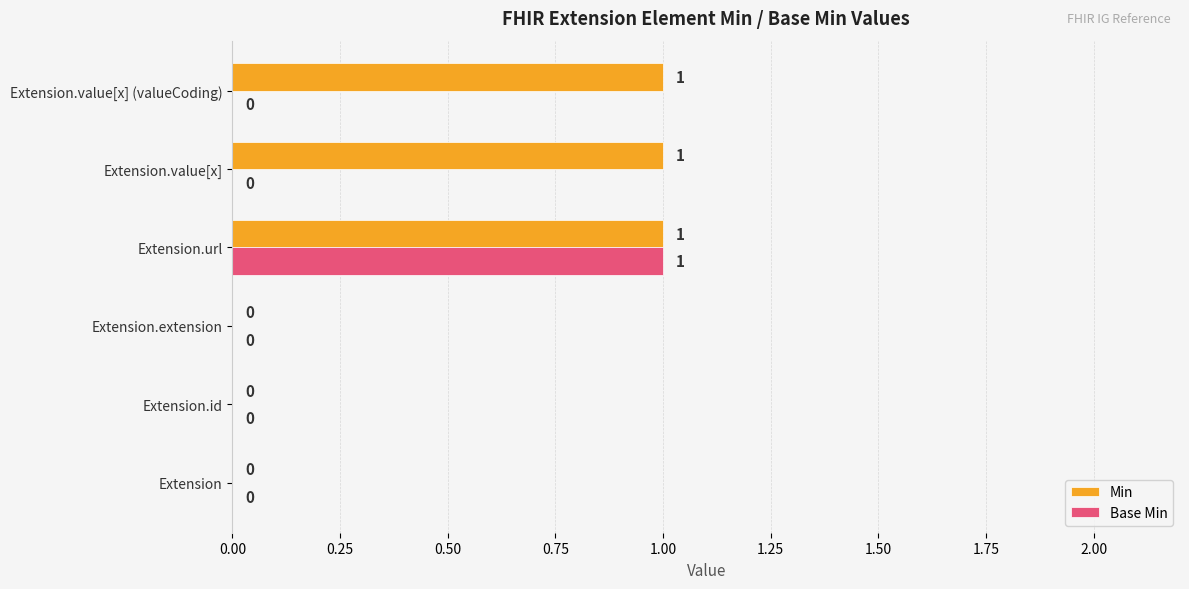

At which category is the sum across all series the highest?

Extension.url